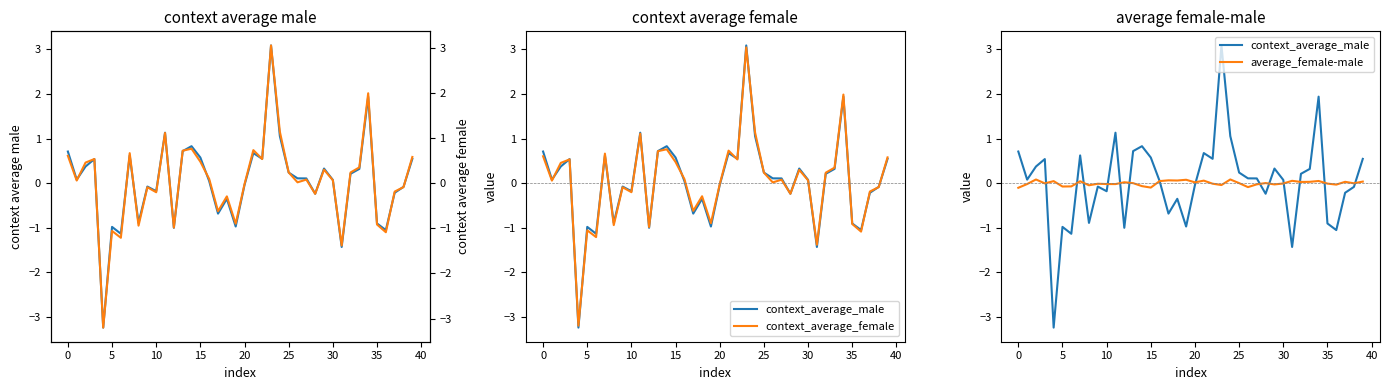

True or false: average_female-male has more than 0 points higher than both neighbors.

True